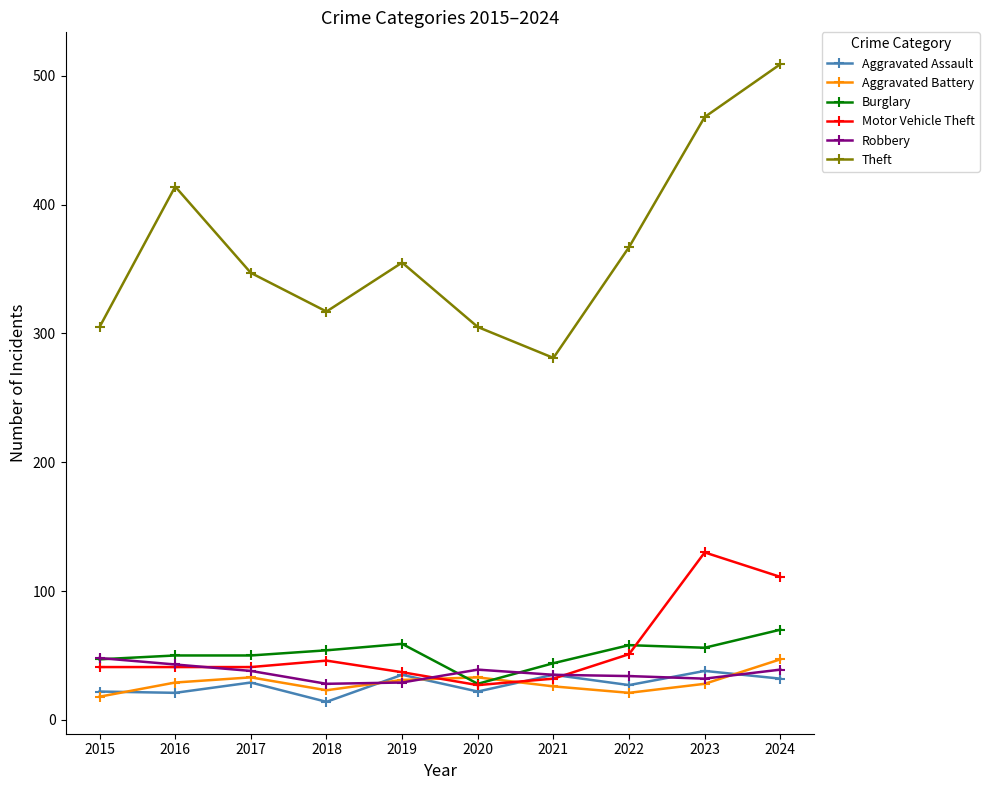

The Motor Vehicle Theft series shows 130 at 2023. True or false?

True